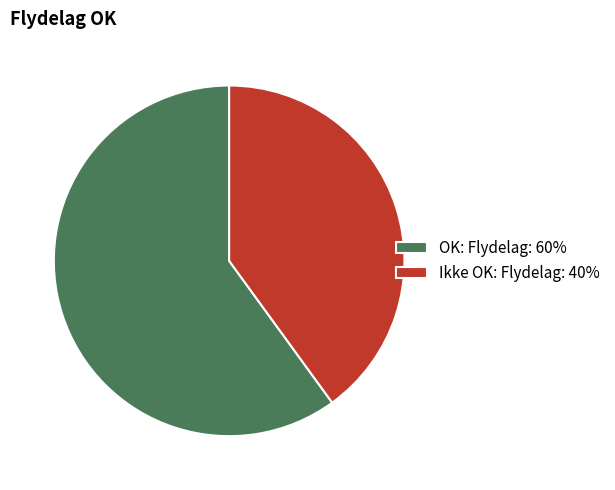

True or false: Ikke OK: Flydelag: 40% accounts for 28% of the total.

False